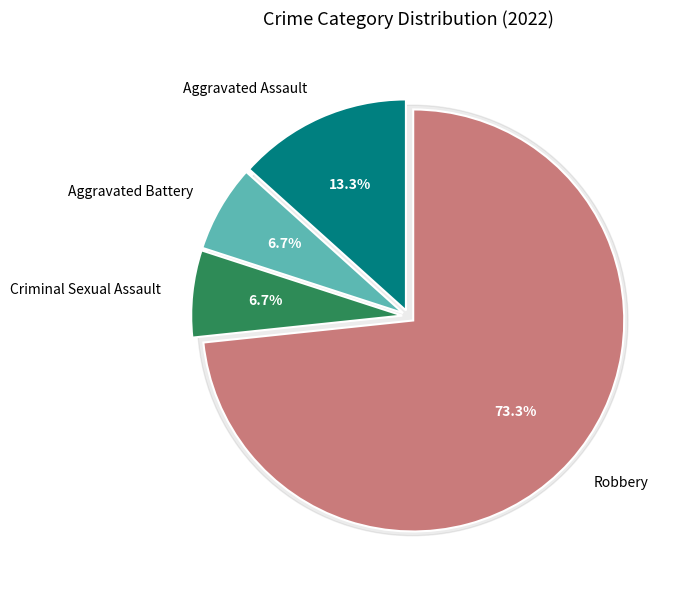

Is there a majority slice in this chart?

Yes